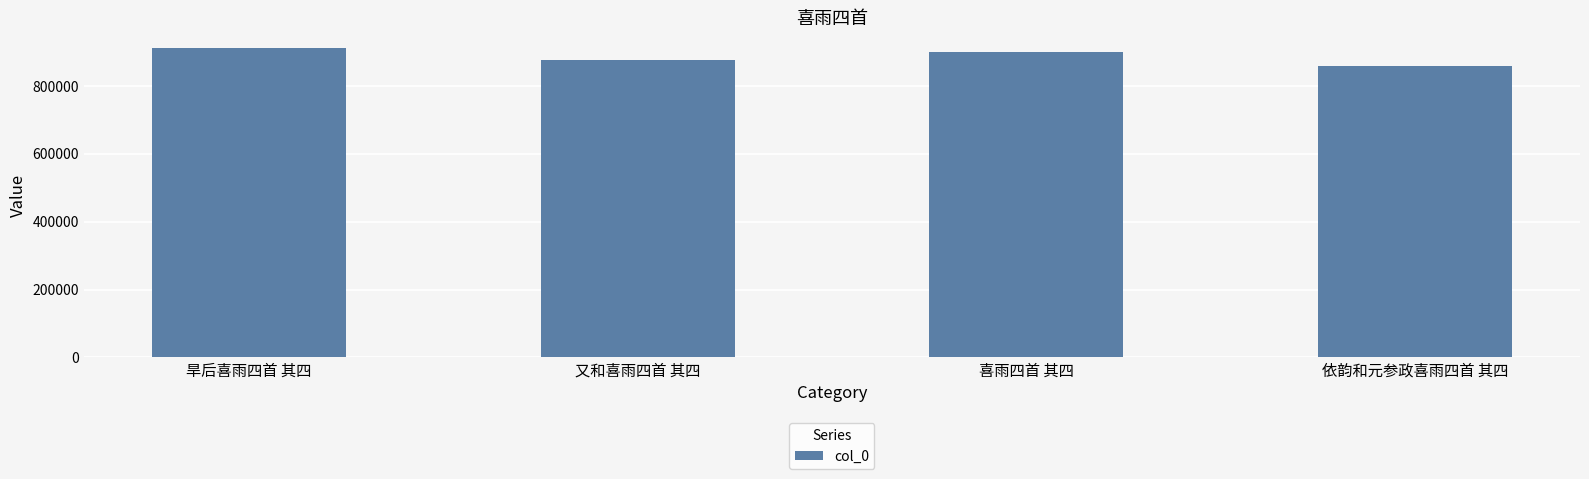

At which label is the value closest to 885230?

又和喜雨四首 其四